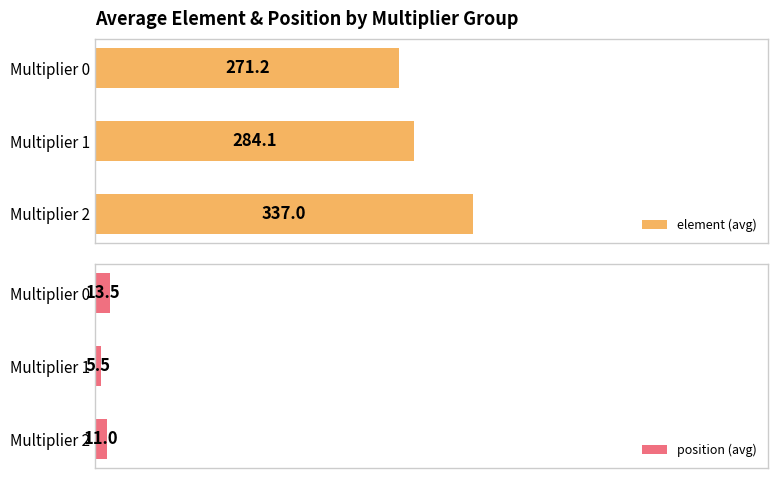

What is the maximum value shown in the chart?

337.0